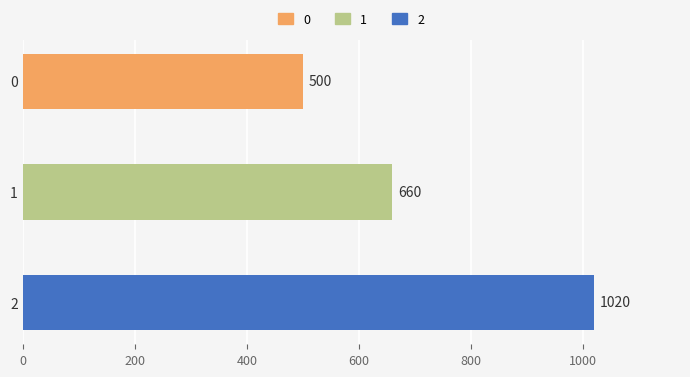

Reading top to bottom, transcribe all the data shown in this chart.

500	660	1020